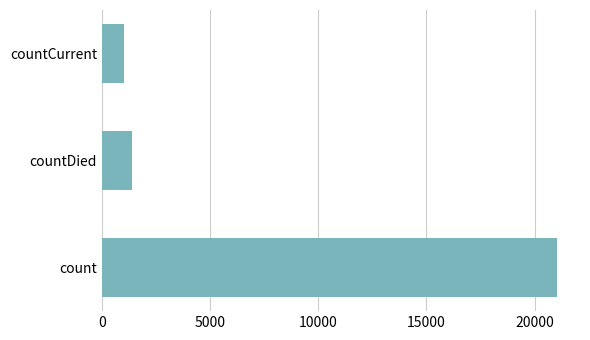

Is it true that the value at countDied is 685?

False